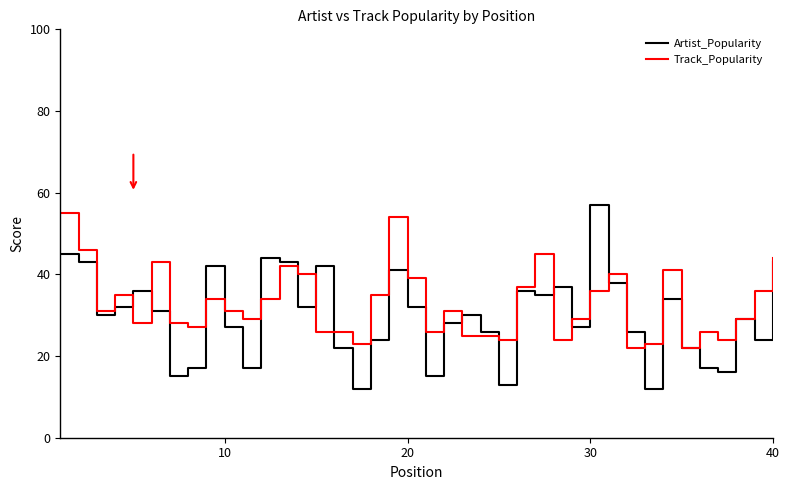

What is the minimum value for Artist_Popularity?

12